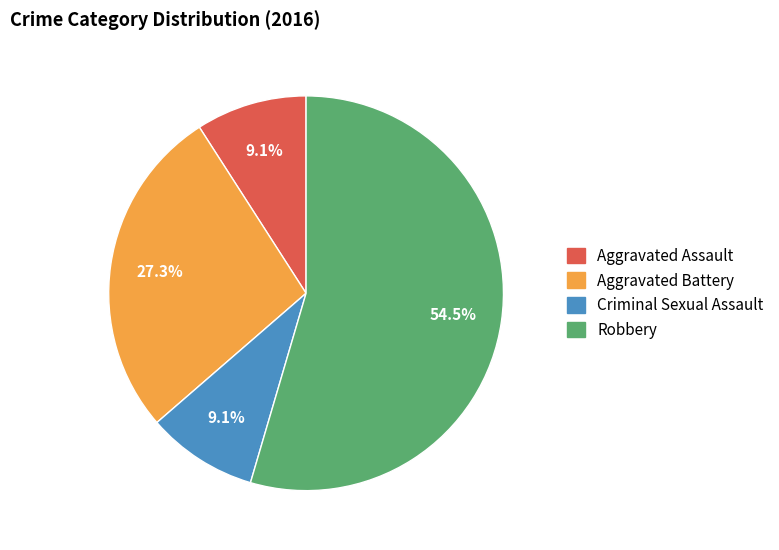

What is the ratio of the value at Aggravated Assault to the value at Criminal Sexual Assault?

1.0